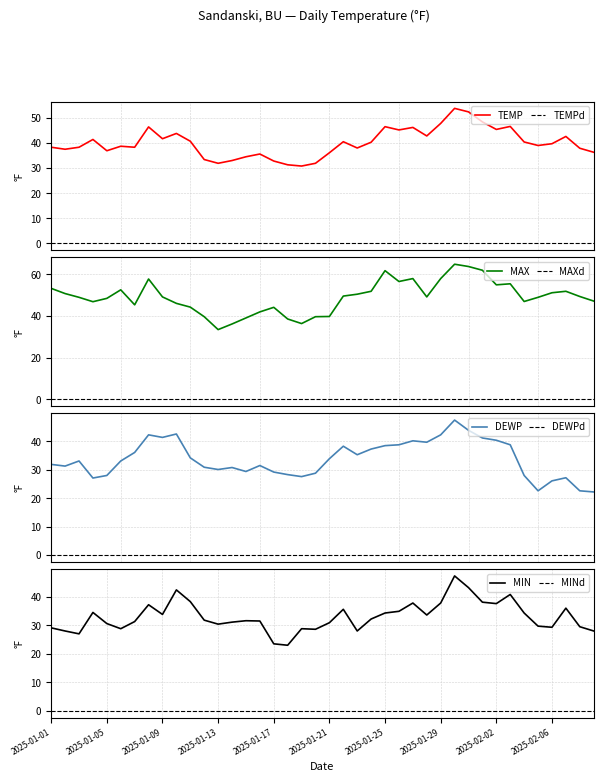

How many data points in DEWP are less than 33?

19